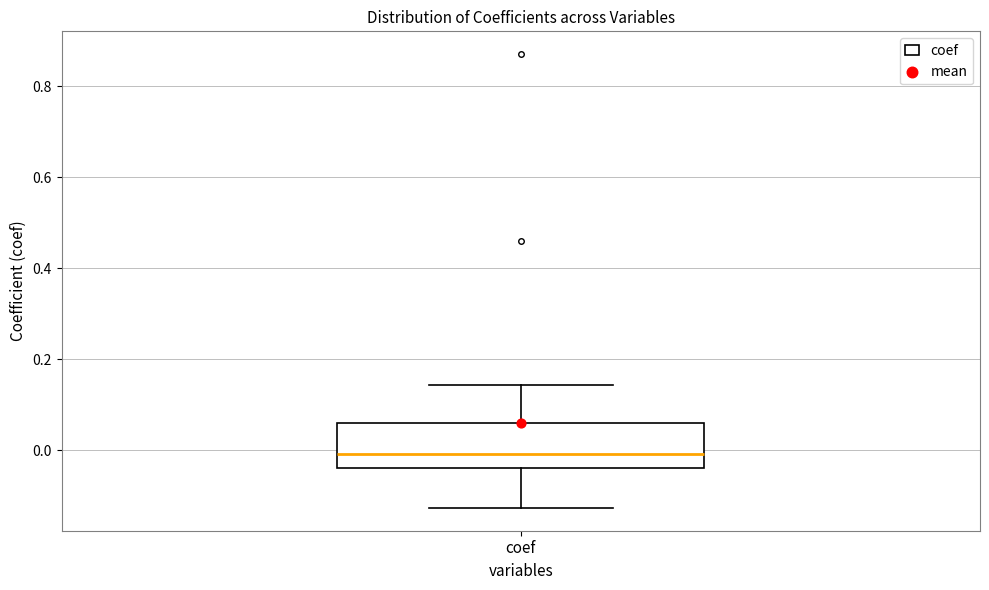

Transcribe this box plot: give where the median line is, the range the box spans, and where the two whiskers end, as read against the y-axis. The values are not printed on the chart, so give them approximately, as read against the axis.

median 0.00, box -0.04 to 0.06, whiskers -0.12 to 0.14